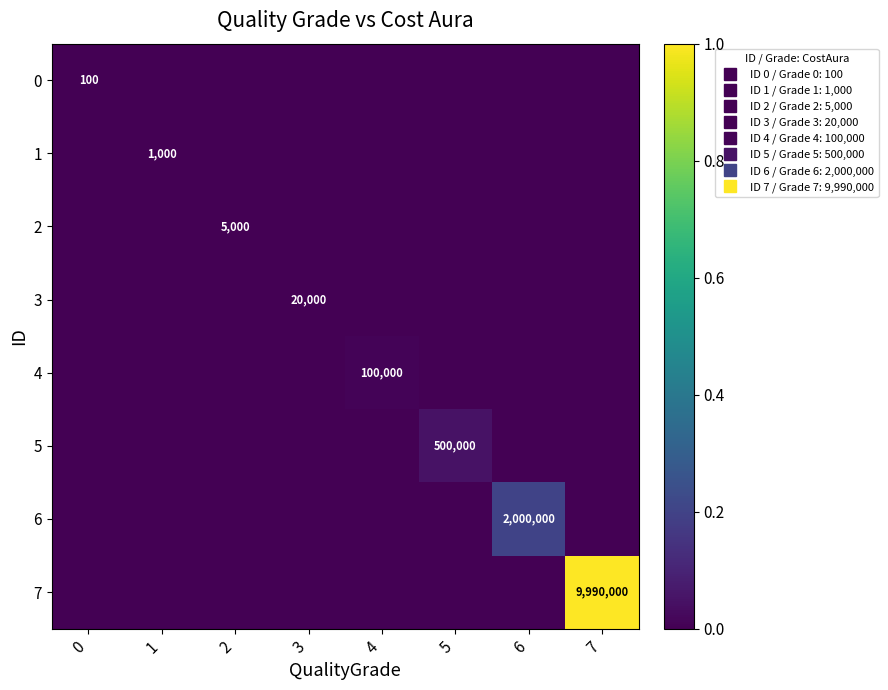

Count the 5 values in the range 0 to 1.

8